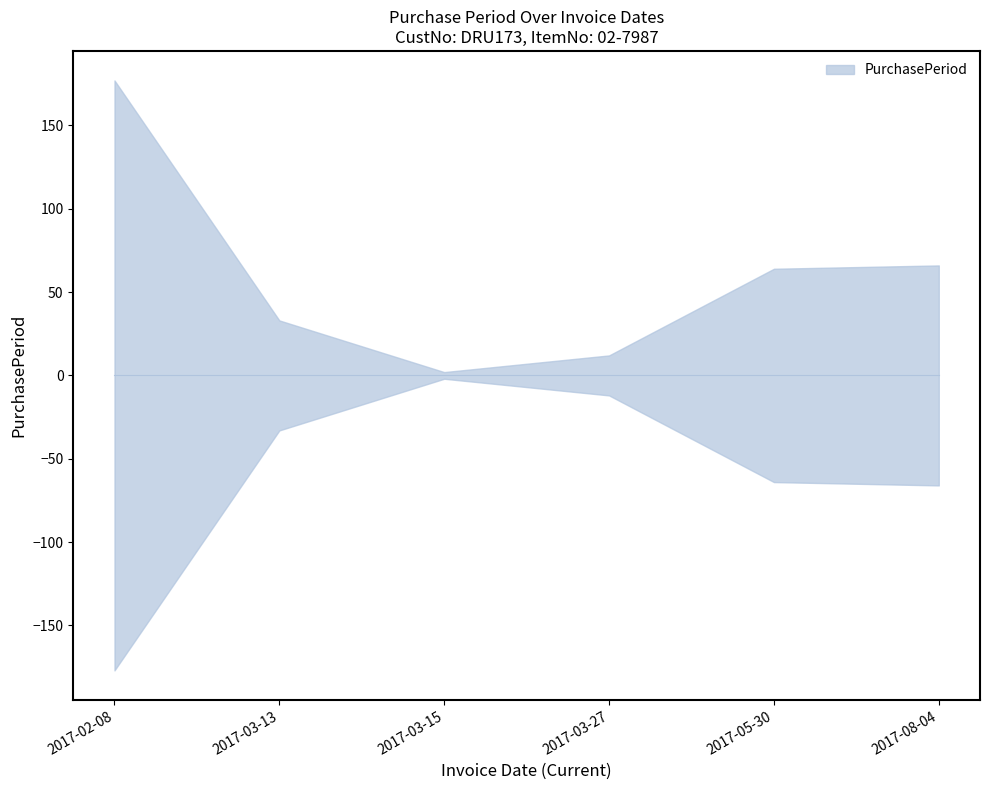

Where is the data nearest to the value 89?

2017-08-04